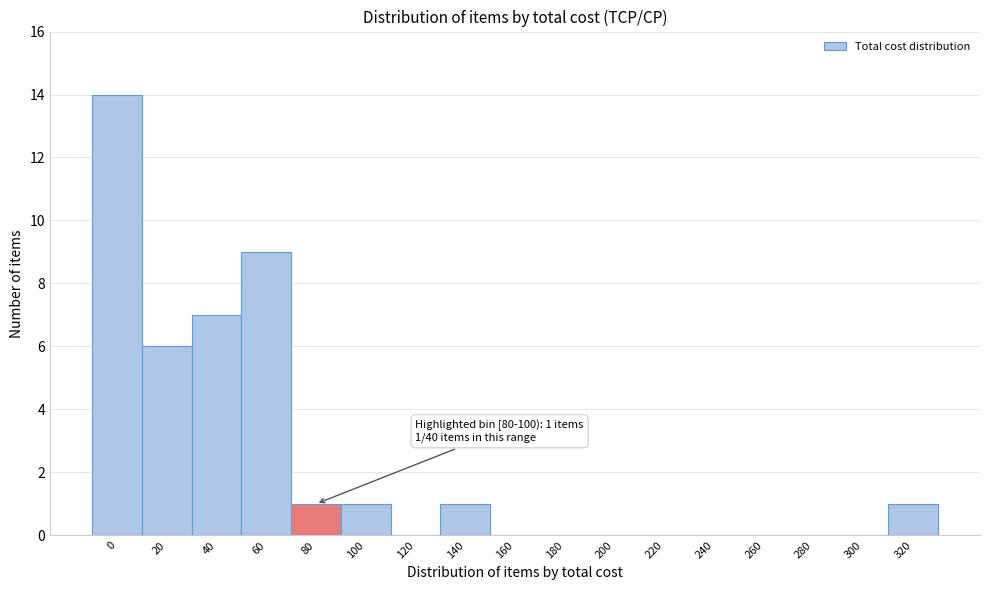

Reading left to right, list all the values displayed in this chart.

0=14	20=6	40=7	60=9	80=1	100=1	120=0	140=1	160=0	180=0	200=0	220=0	240=0	260=0	280=0	300=0	320=1